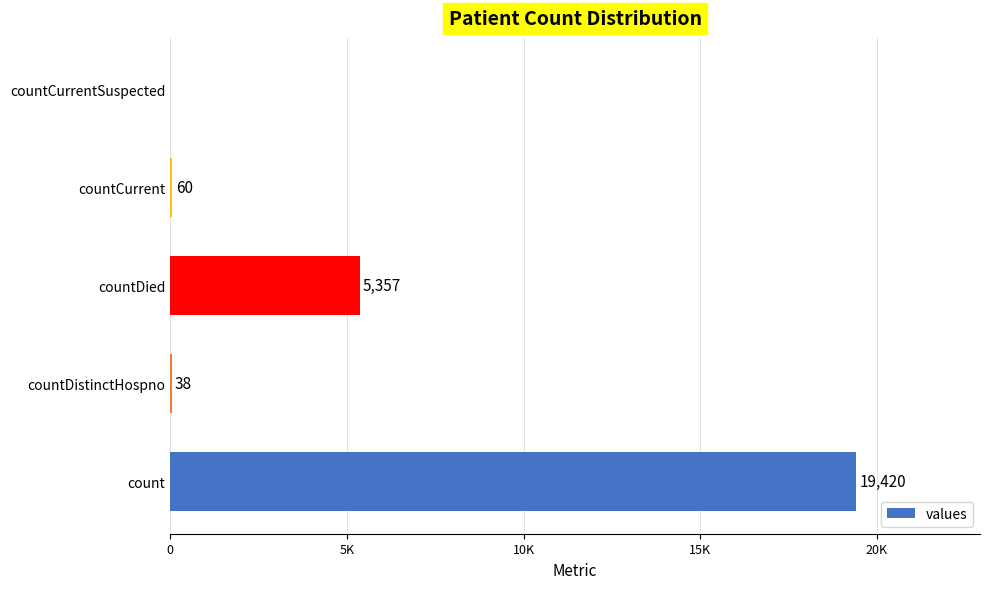

Are the bars horizontal?

Yes